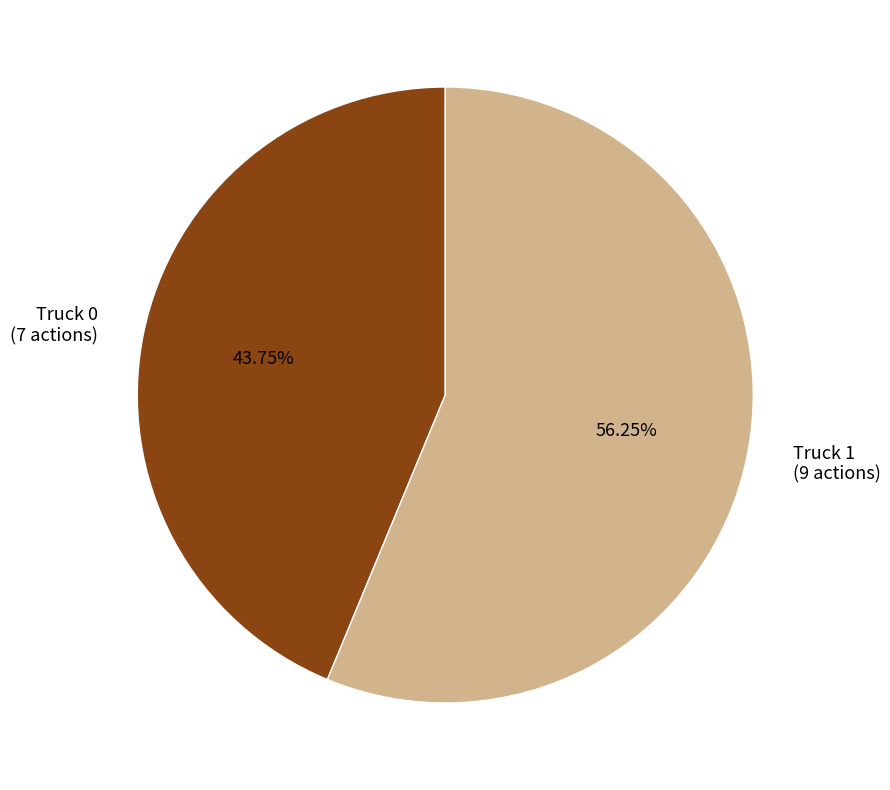

Do Truck 0 and Truck 1 together represent more than half of the pie?

Yes